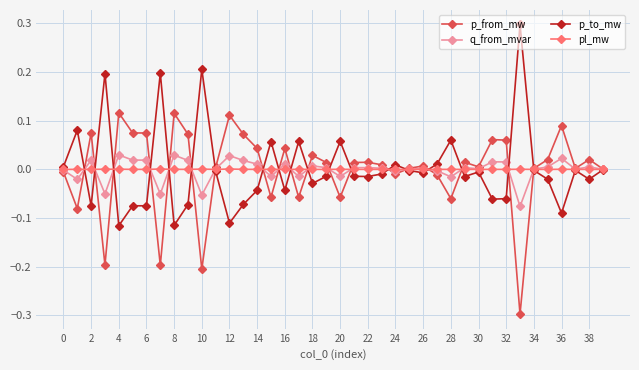

Rank the series by their maximum value, from lowest to highest.

pl_mw, q_from_mvar, p_from_mw, p_to_mw